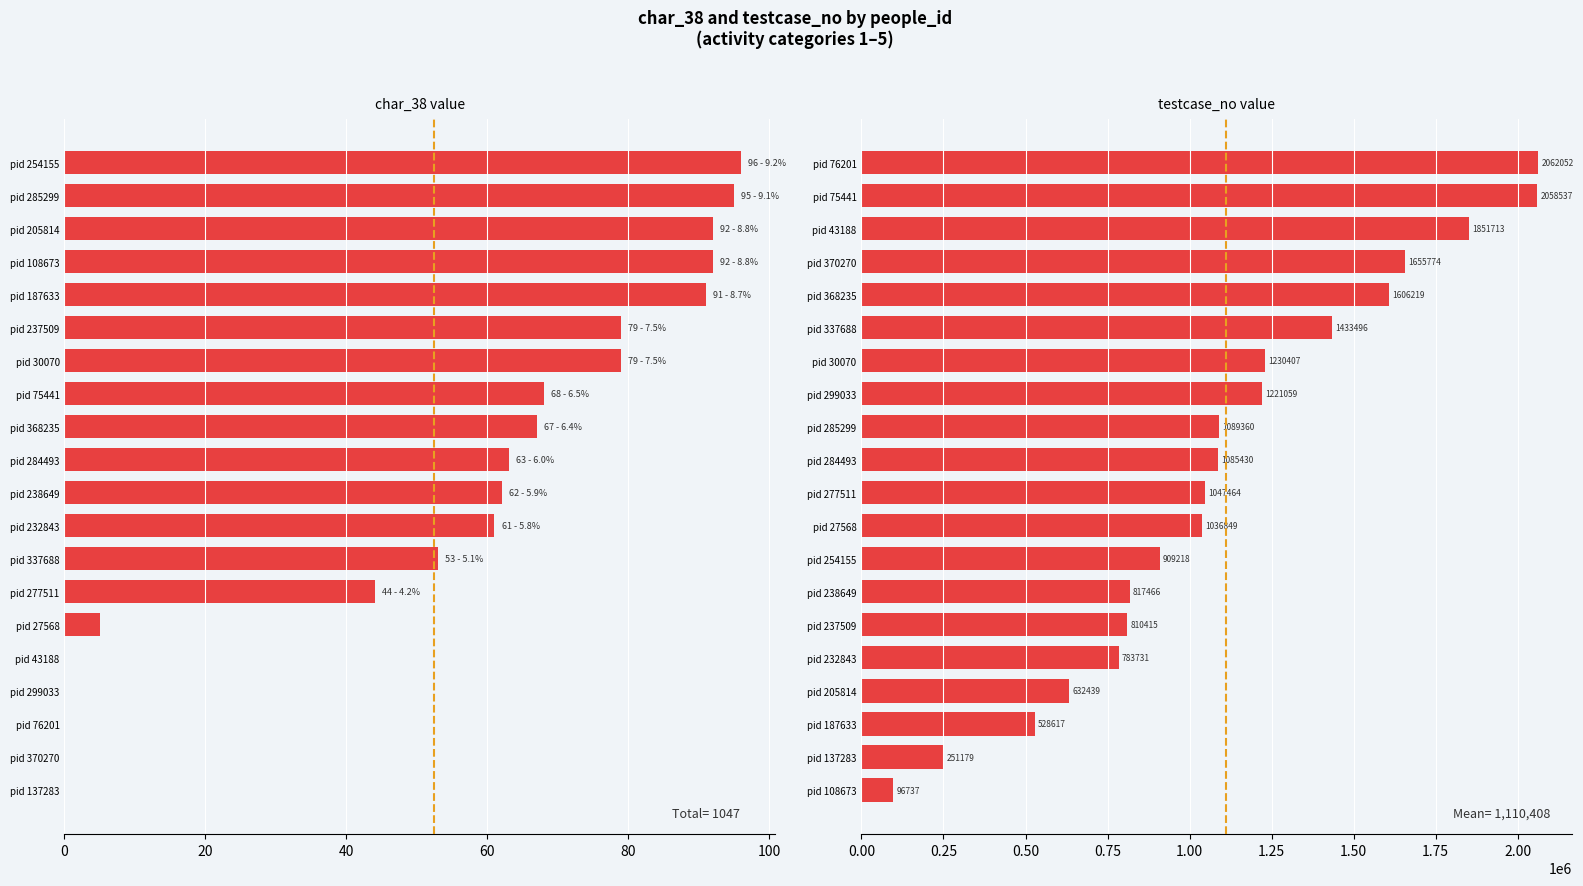

Which series has the largest Y range (max minus min)?

testcase_no